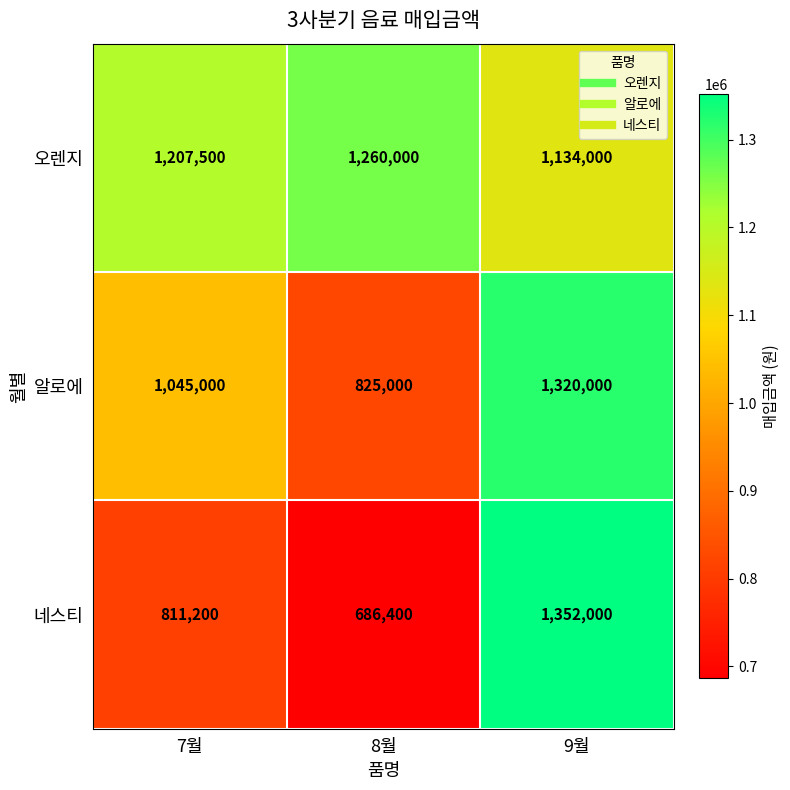

At which category is the sum across all series the highest?

9월